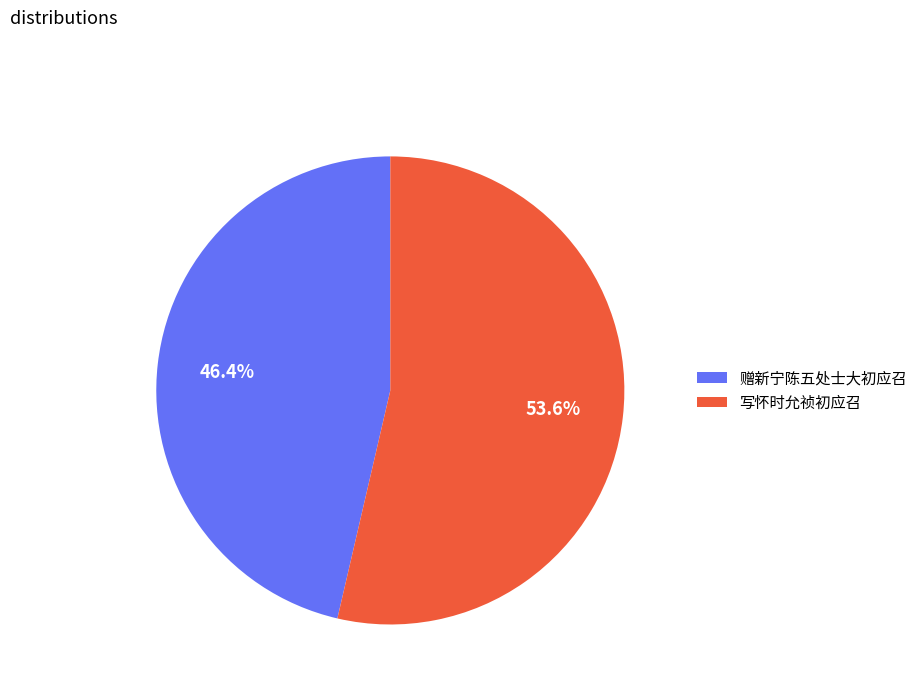

Combined, what portion of the pie is 写怀时允祯初应召 and 赠新宁陈五处士大初应召?

100.0%